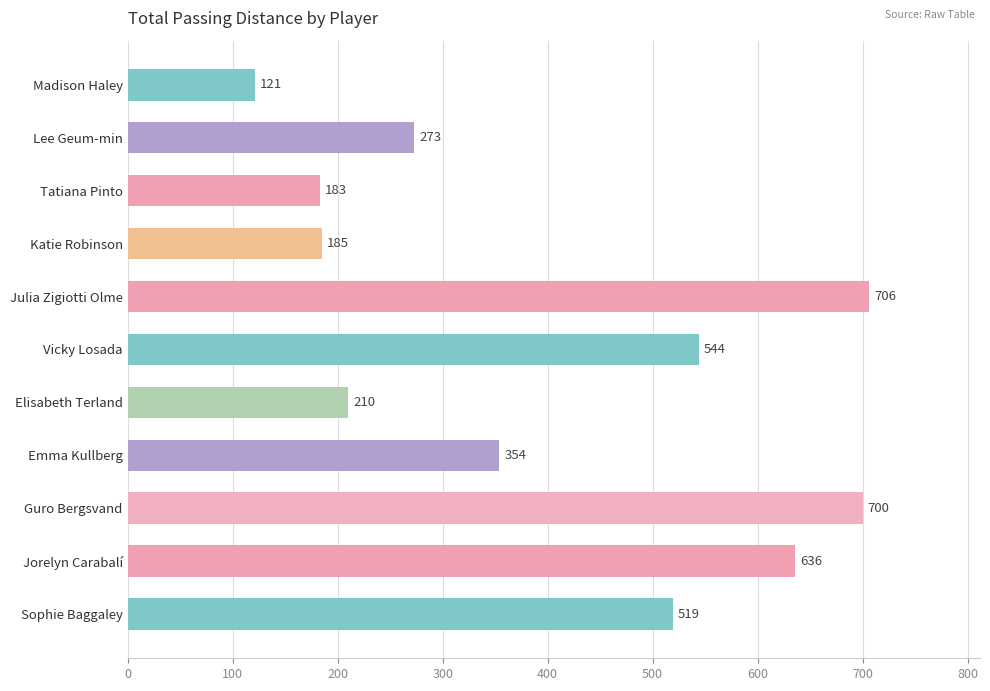

What is the value of the 11th bar from the top?

519